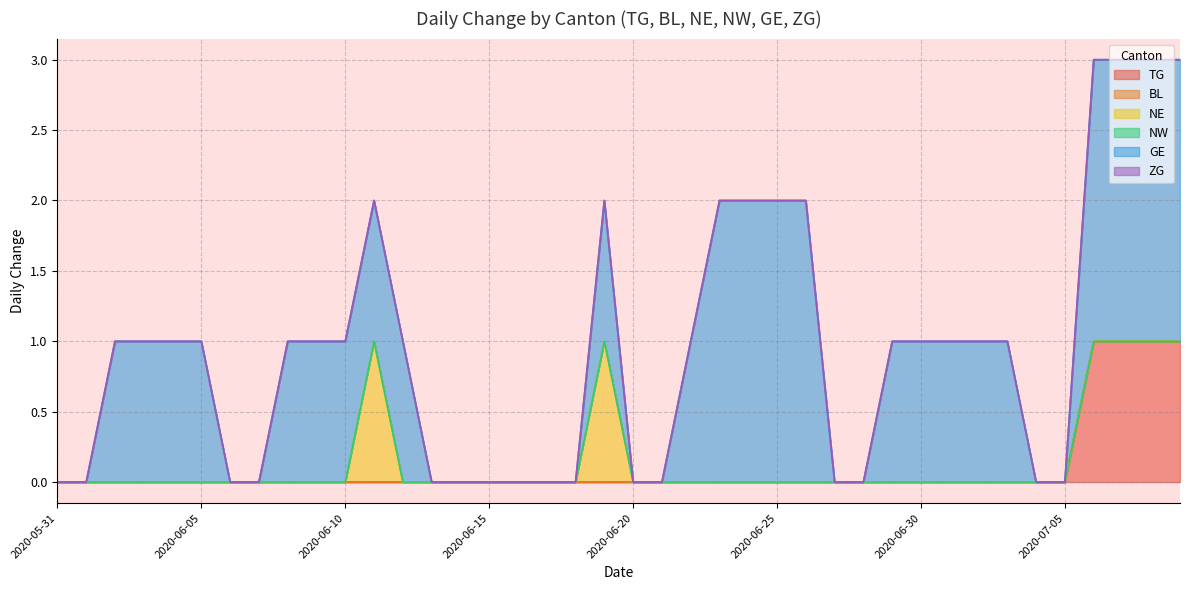

What is the label of the 24th point from the left?

2020-06-23